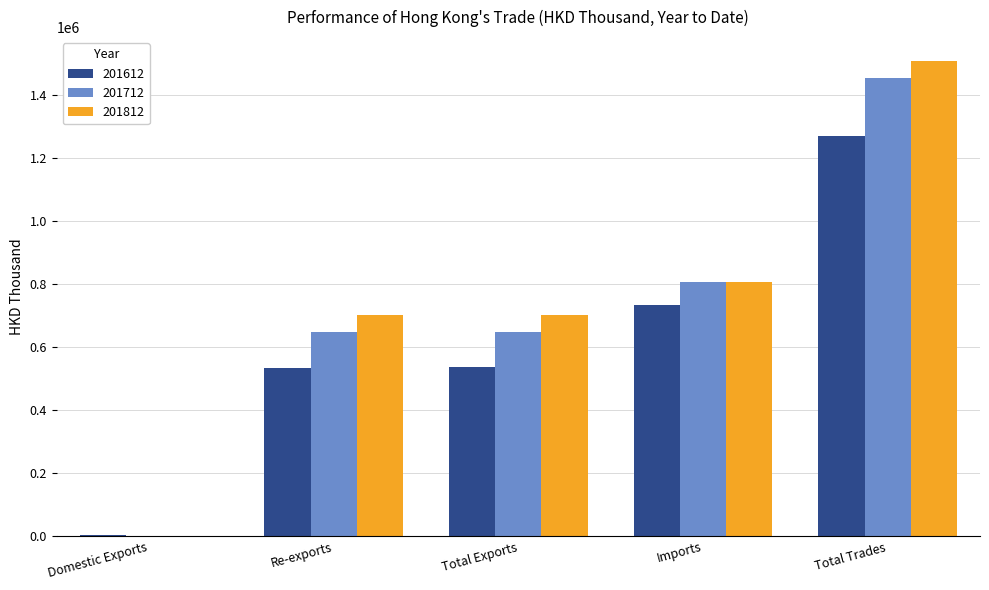

What is the total value across all series at Re-exports?

1884169.2